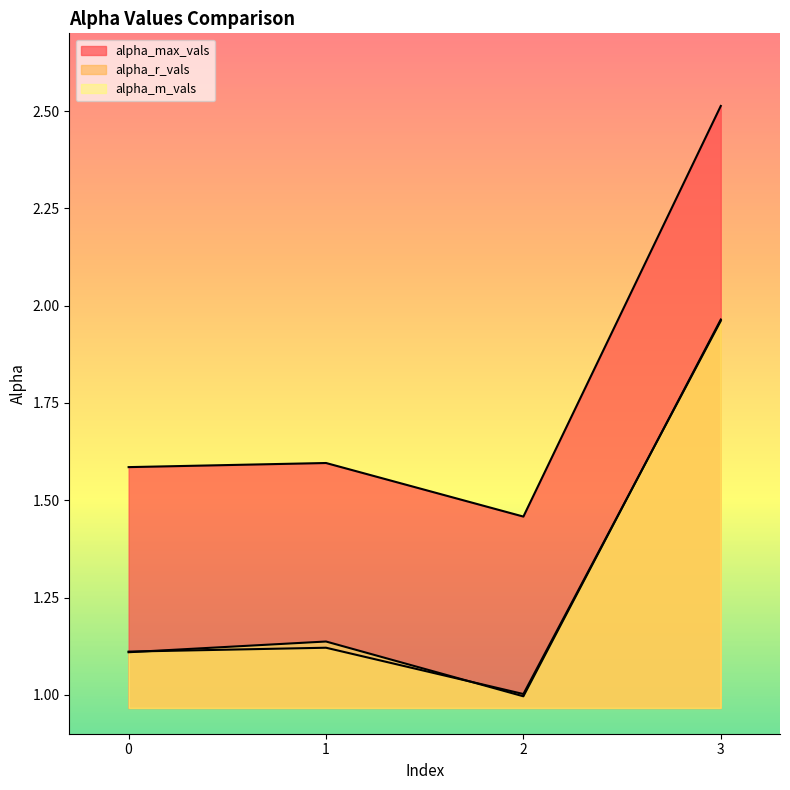

What is the sum of the alpha_max_vals values at 1 and 3?

4.1